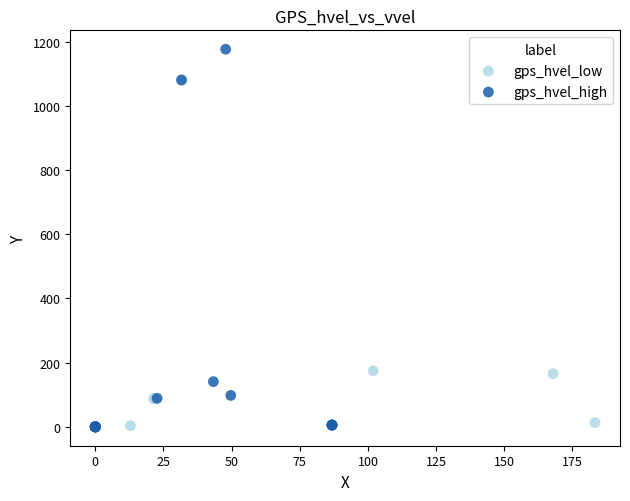

Which series contains the highest Y value?

gps_hvel_high